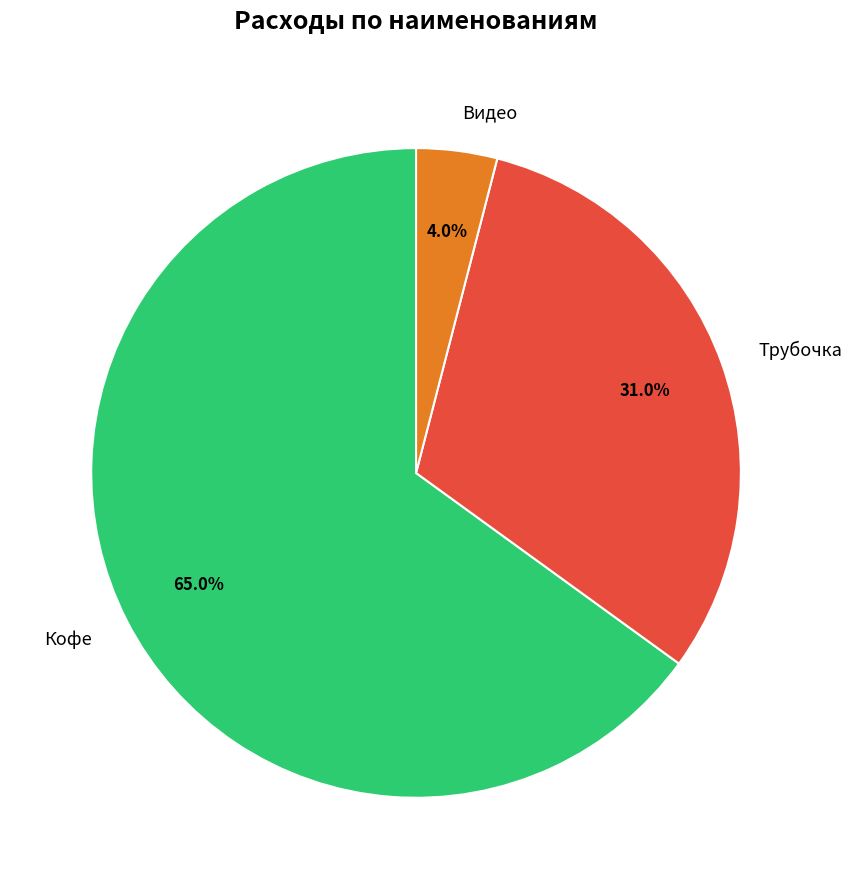

Is it true that Кофе is 76% of the pie?

False